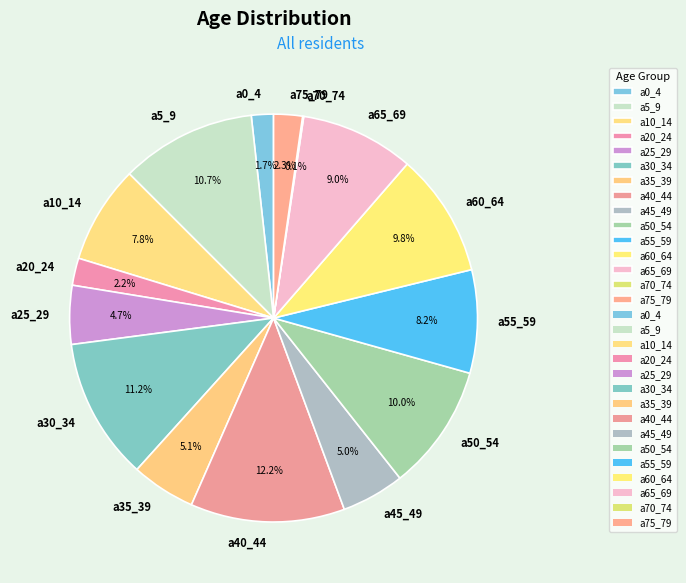

Is there any slice that represents more than half of the pie?

No